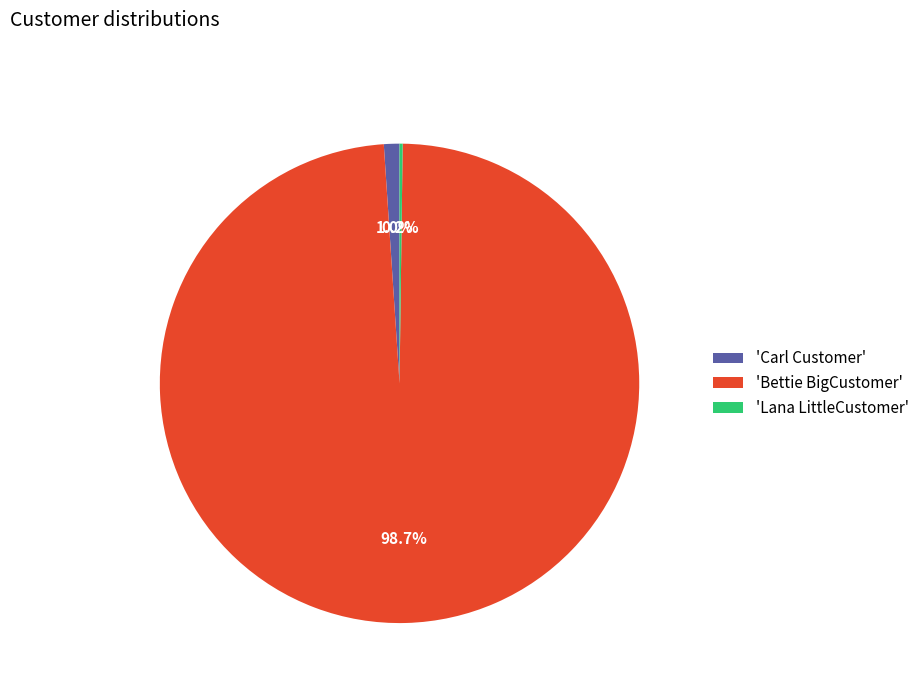

How much of the chart is everything except 'Carl Customer'?

99.0%